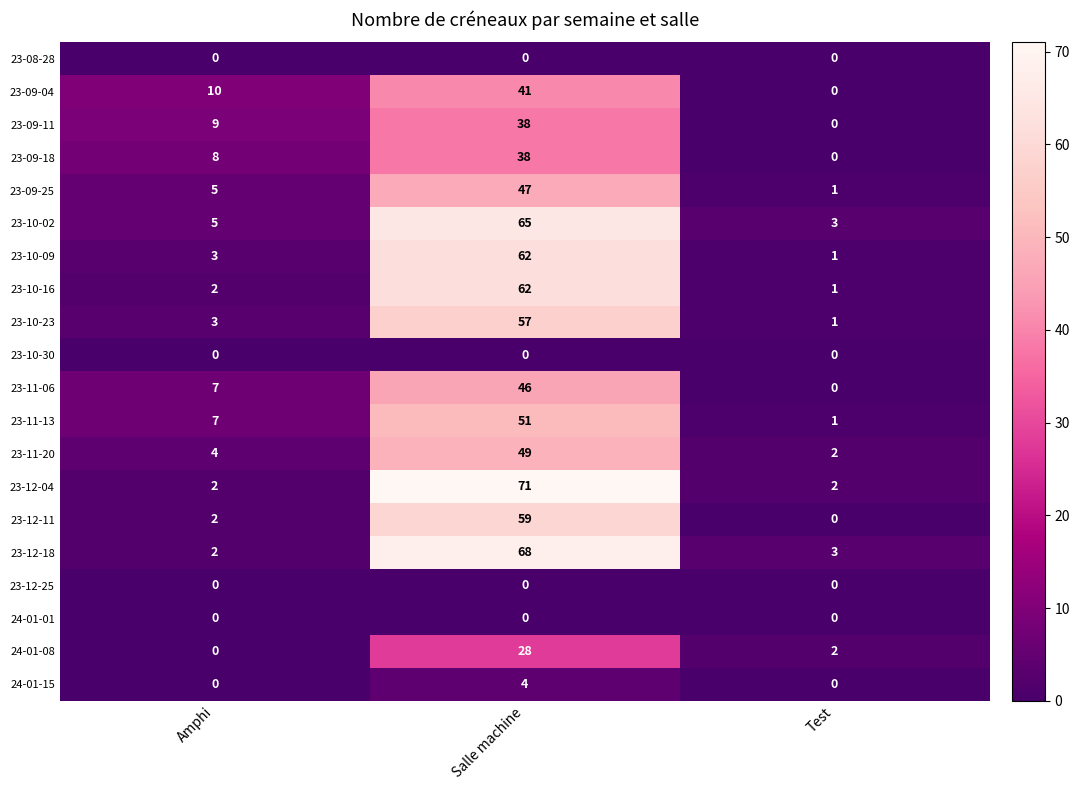

Read the 23-12-11 value at Salle machine, to the nearest 5.

60